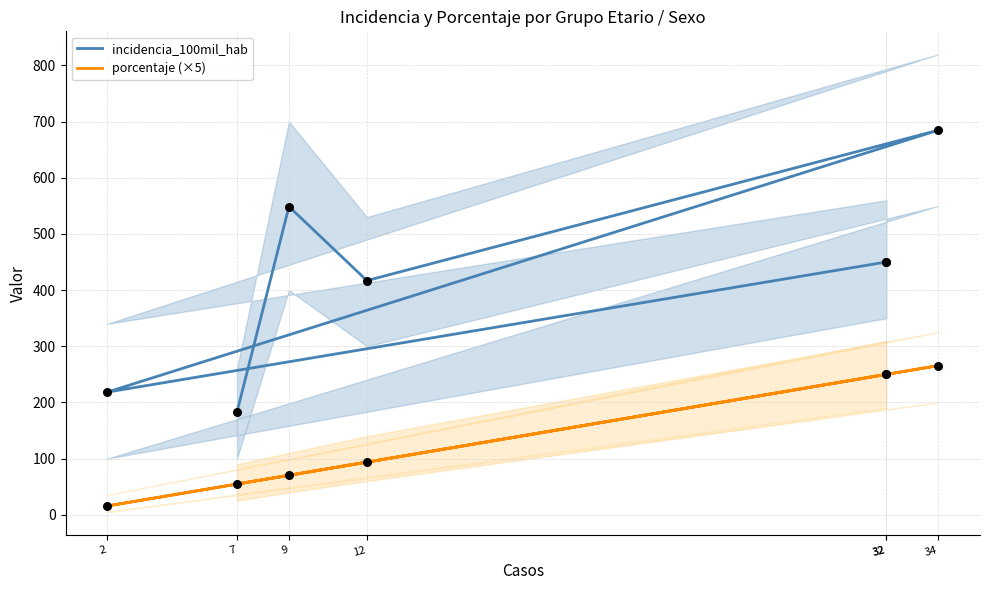

Which series reaches the minimum Y coordinate?

porcentaje (×5)